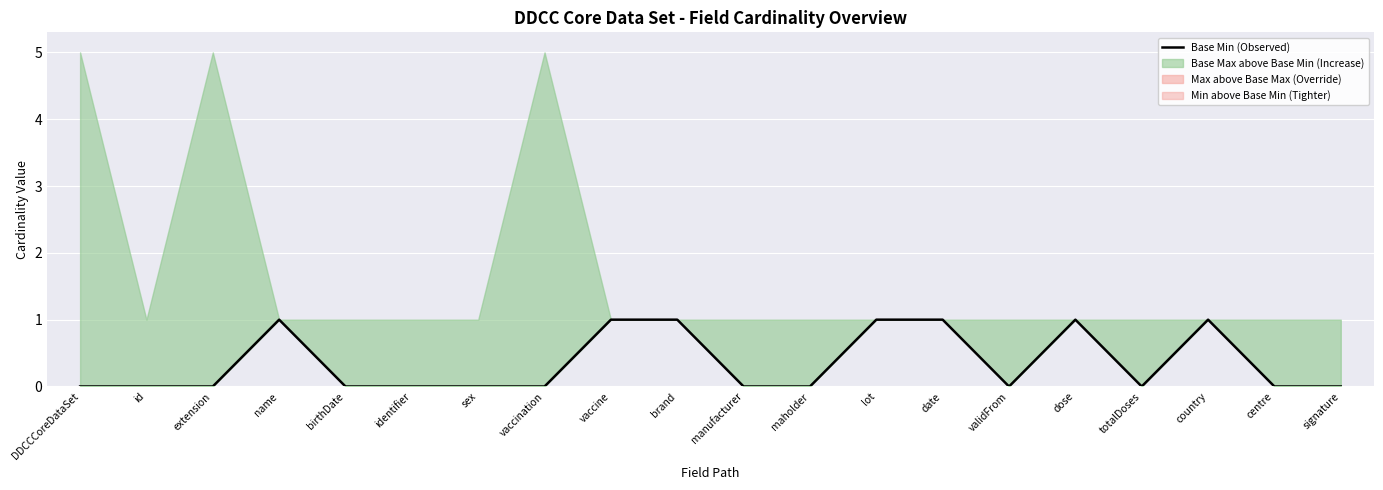

What is the label of the 18th point from the right?

extension